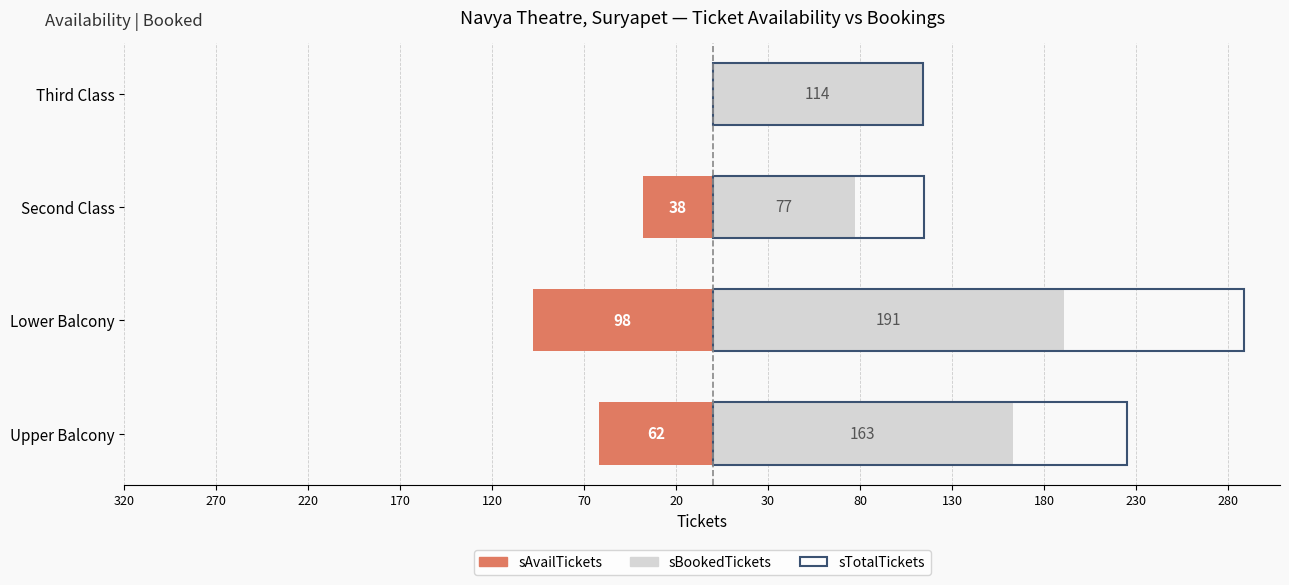

How many values in the sAvailTickets series exceed -38?

1